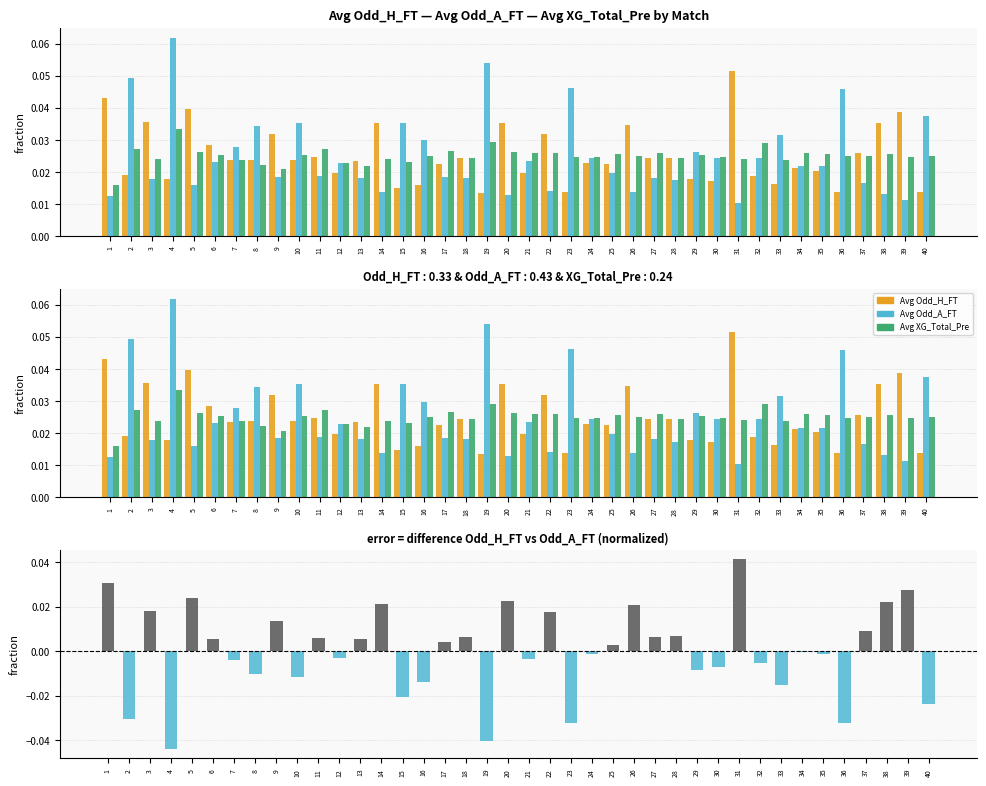

List the labels in order of Avg XG_Total_Pre value, largest first.

4, 19, 32, 2, 11, 17, 5, 20, 22, 34, 21, 27, 25, 35, 38, 10, 6, 29, 16, 26, 37, 40, 36, 24, 23, 30, 39, 28, 18, 31, 3, 14, 7, 33, 15, 12, 8, 13, 9, 1